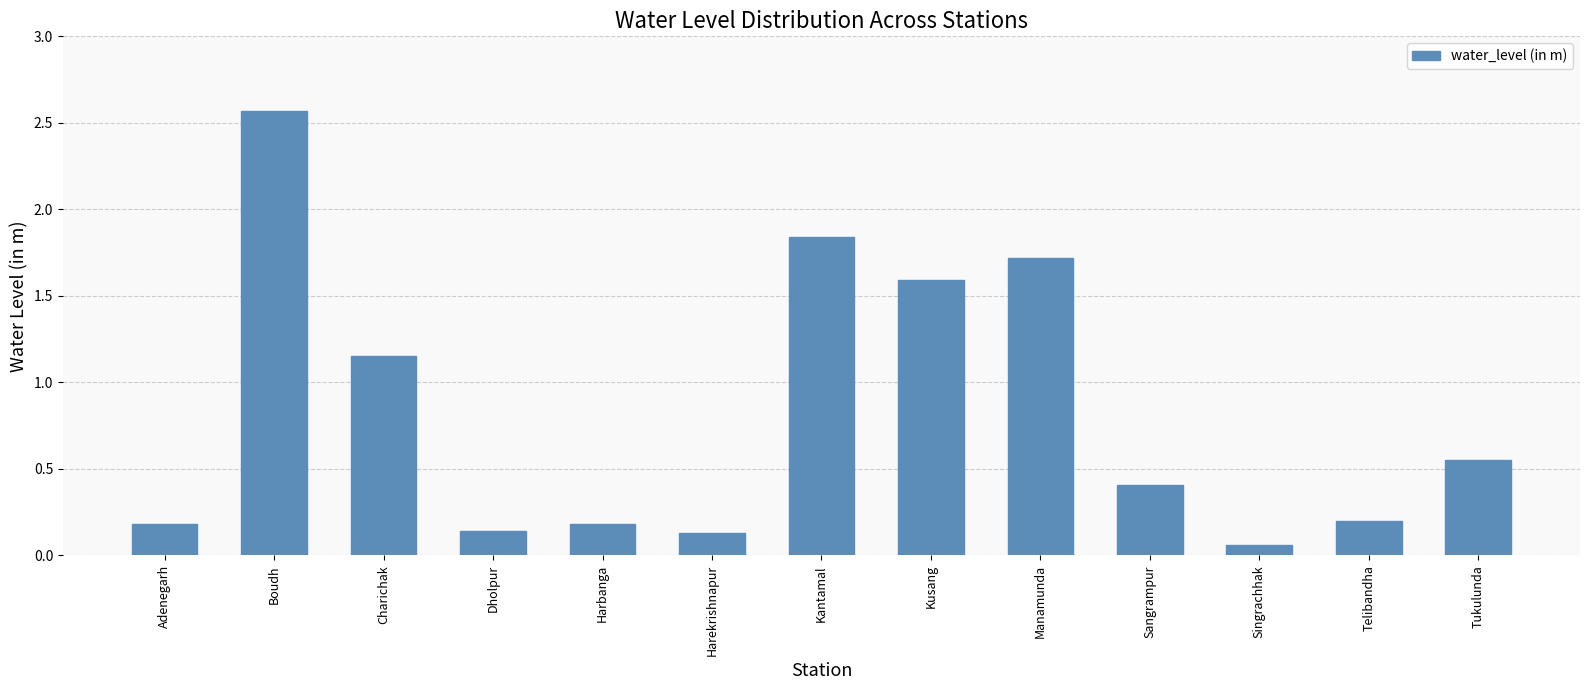

The value at Sangrampur is 0.4. True or false?

True